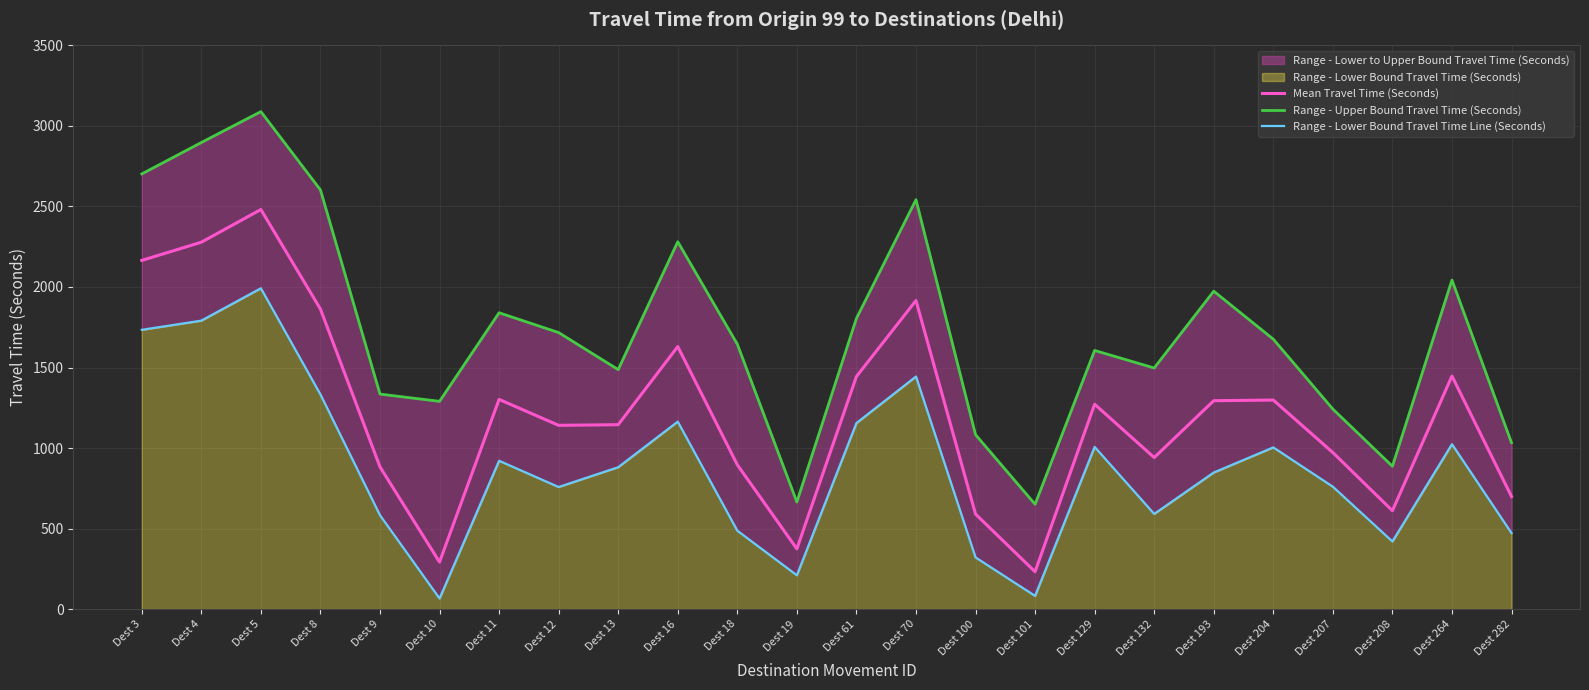

At which category does Range - Upper Bound Travel Time (Seconds) reach its first local peak?

Dest 5